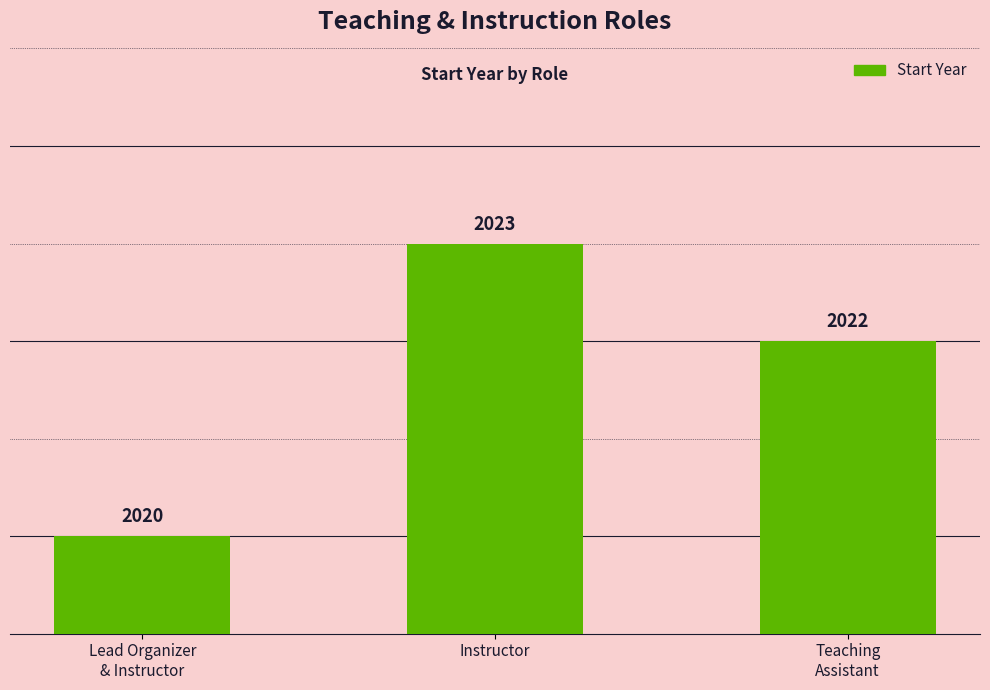

What is the greatest value displayed?

2023